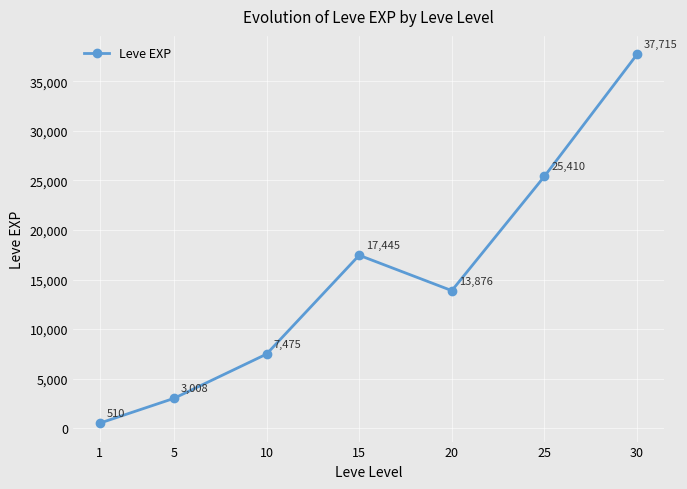

The value at 10 is 5072.3. True or false?

False